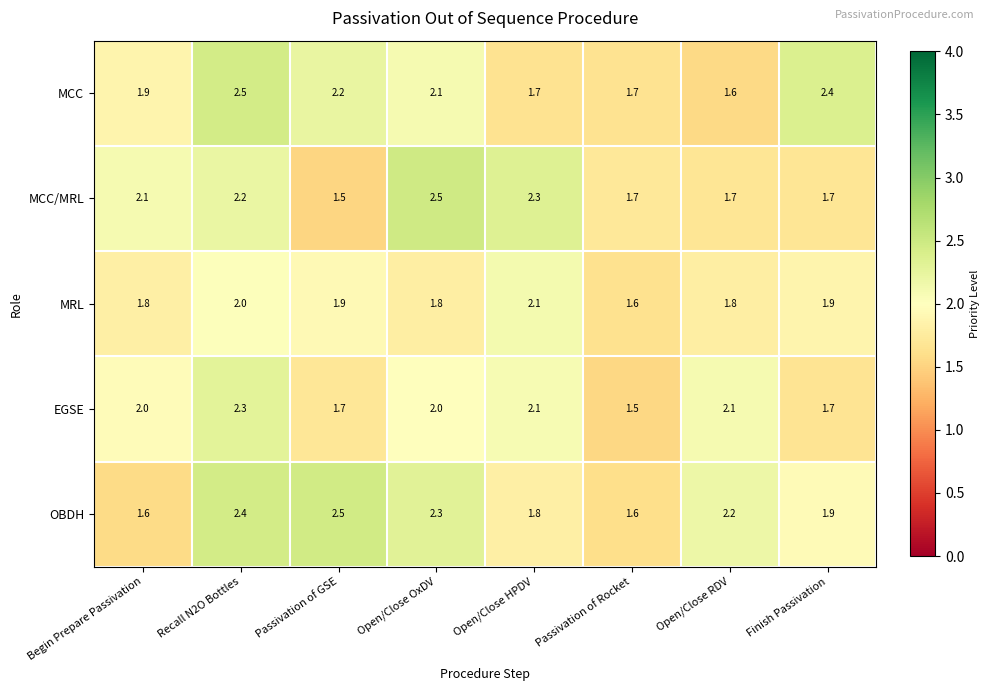

Which series has the largest range (max minus min)?

MCC/MRL